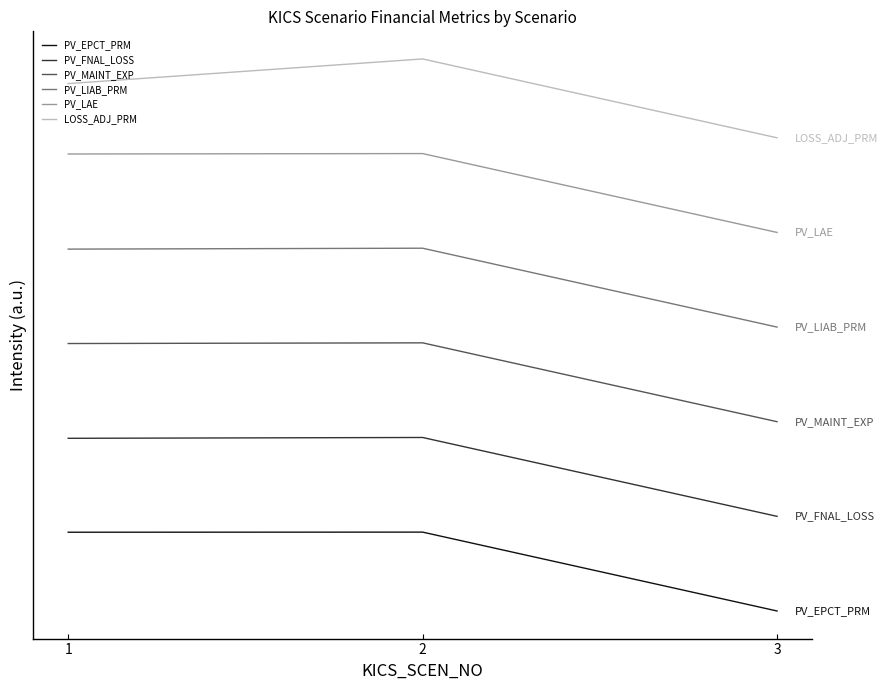

Is this an area chart (filled region under the line)?

No